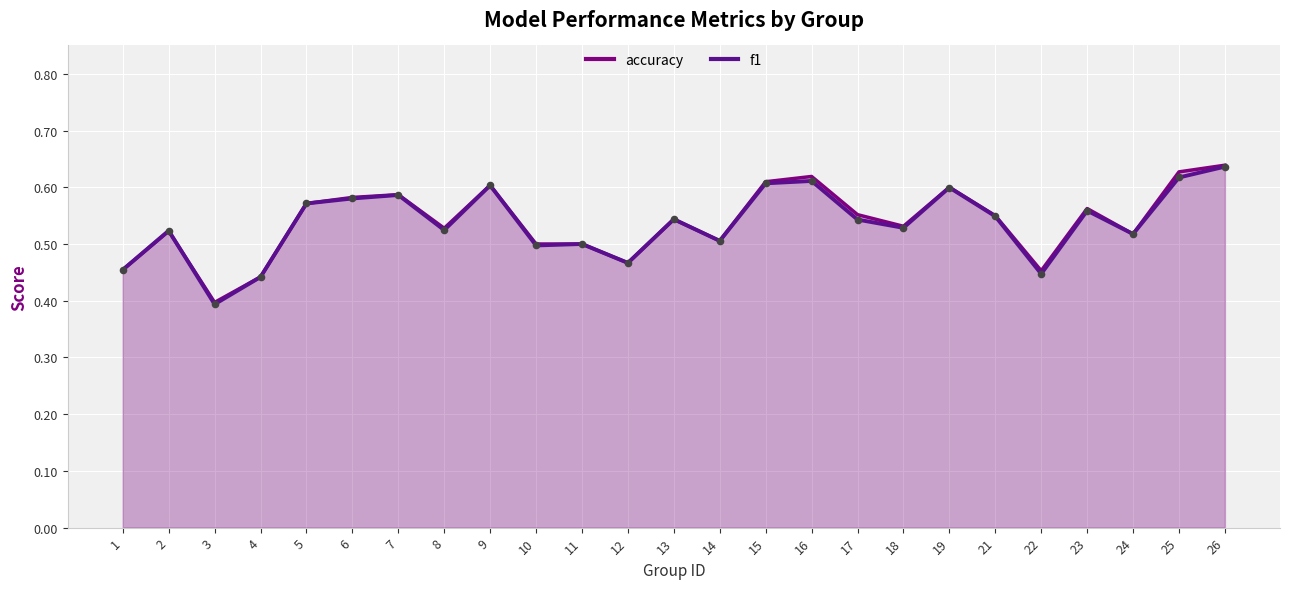

Which has a higher value, 4 or 5?

5